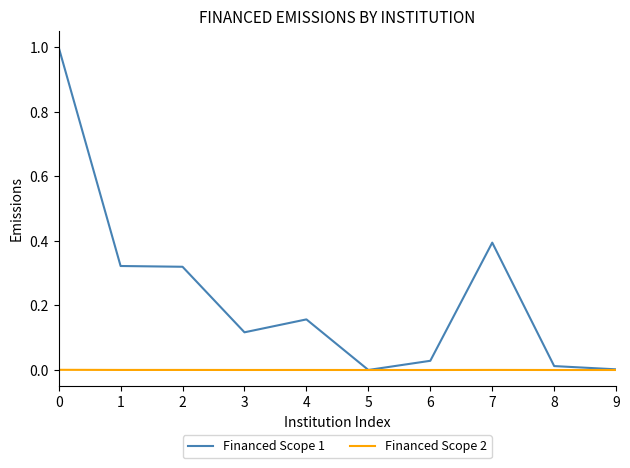

Rank the series by their average value, from highest to lowest.

Financed Scope 1, Financed Scope 2